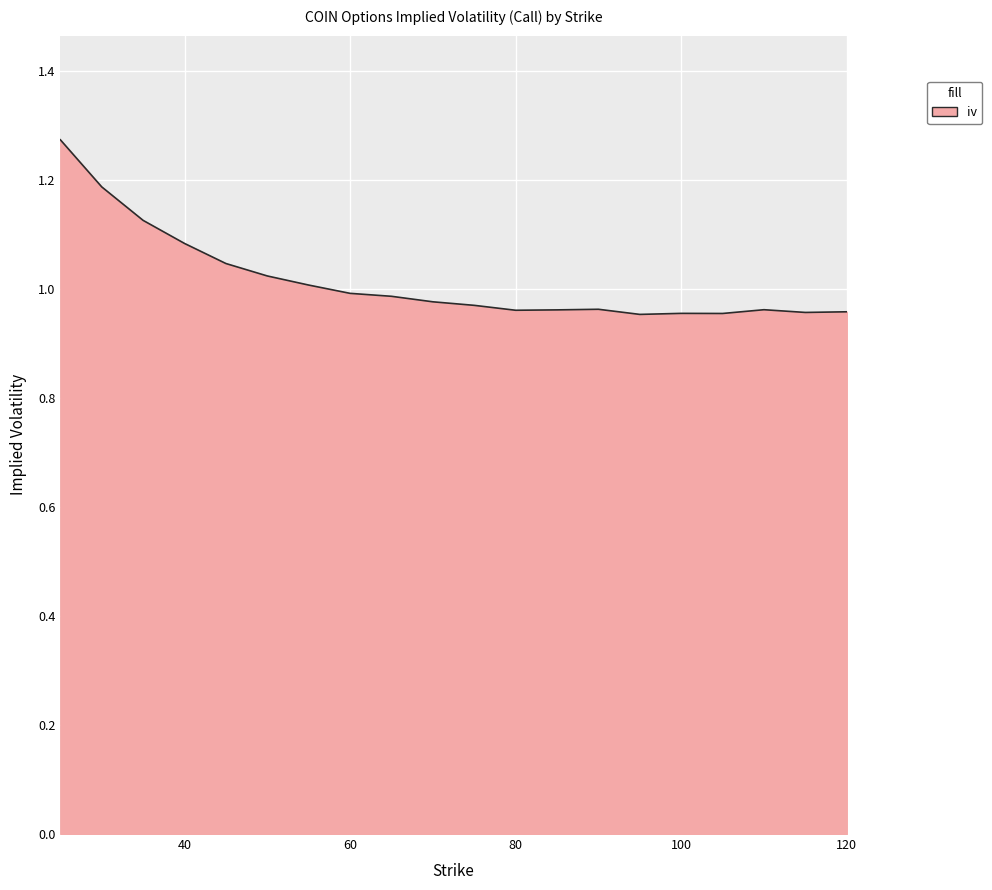

What is the difference between the maximum and minimum values?

0.3